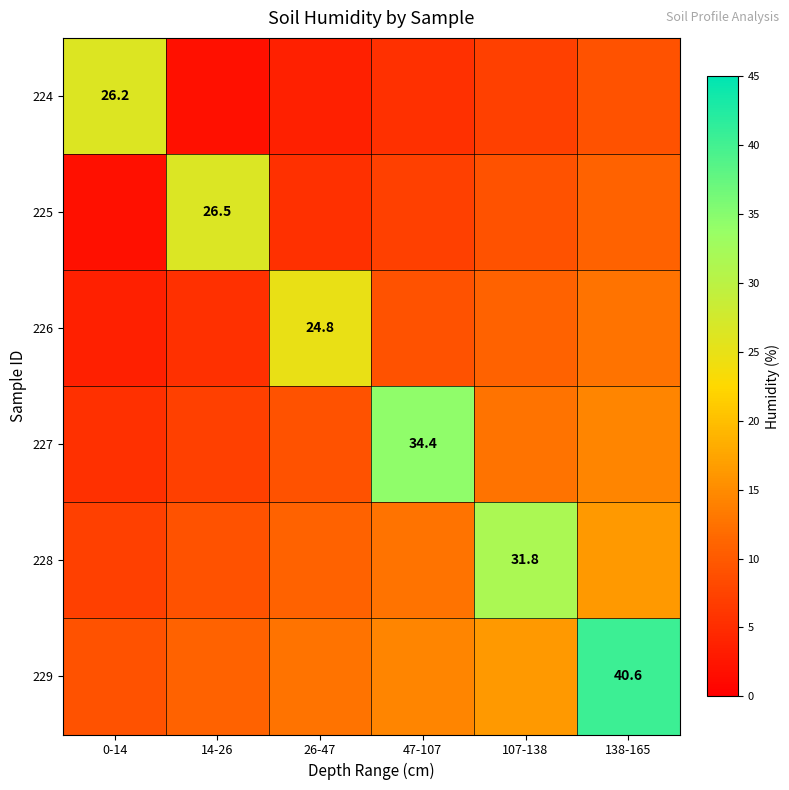

Is it true that 226 equals 24.8 at 26-47?

True